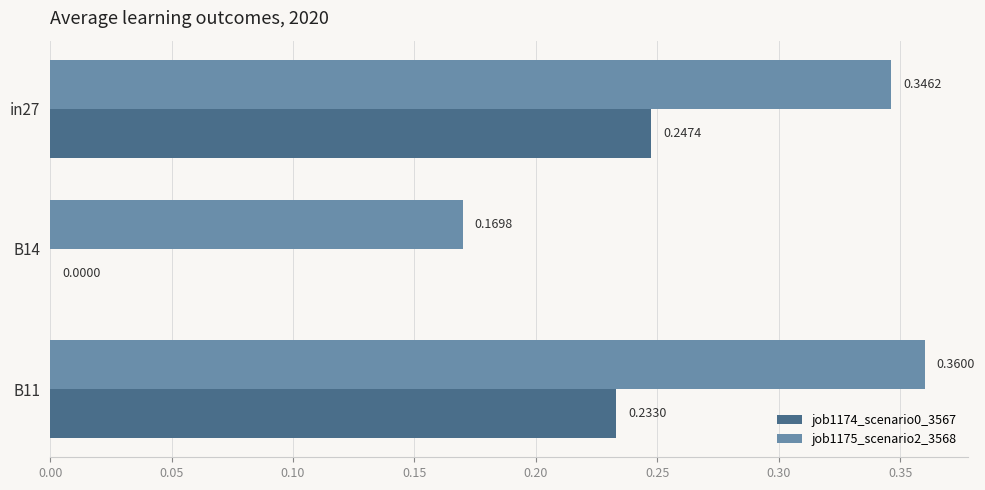

What is the sum of the job1174_scenario0_3567 values at in27 and B11?

0.5